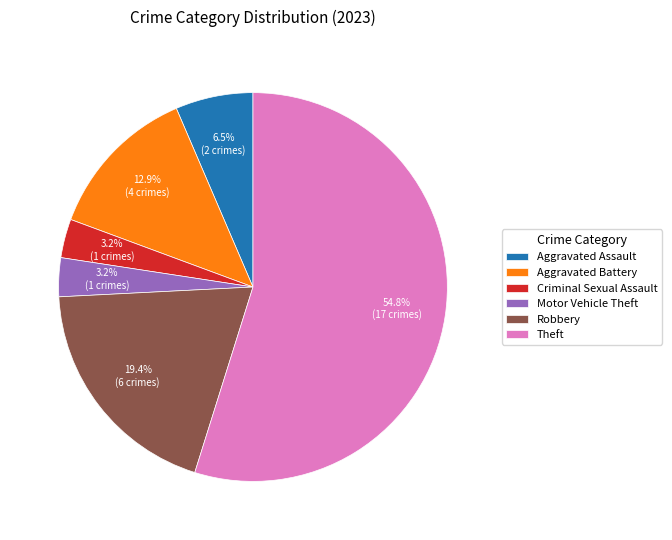

What portion of the pie excludes Aggravated Assault?

93.5%